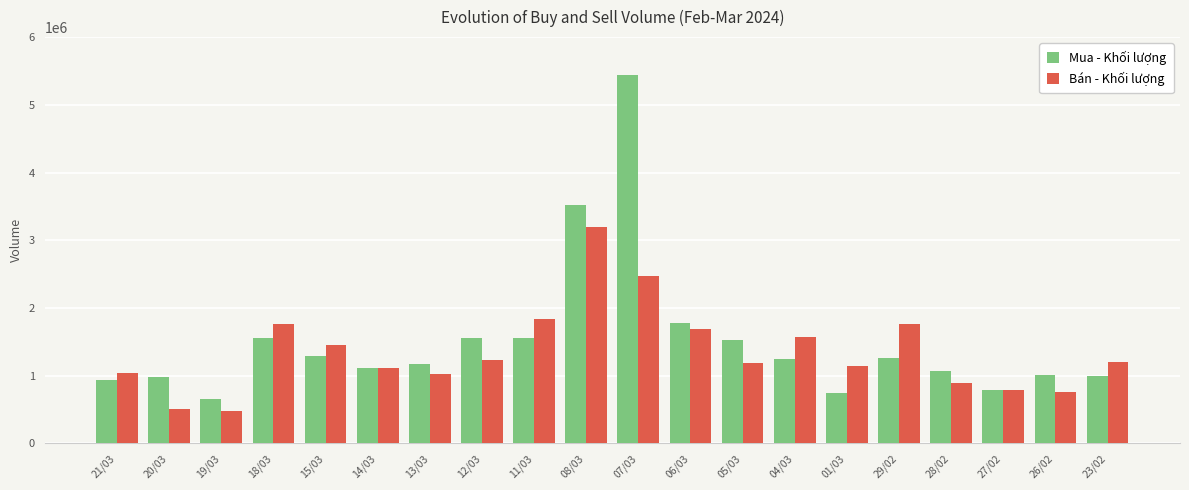

What is the smallest value displayed?

477200